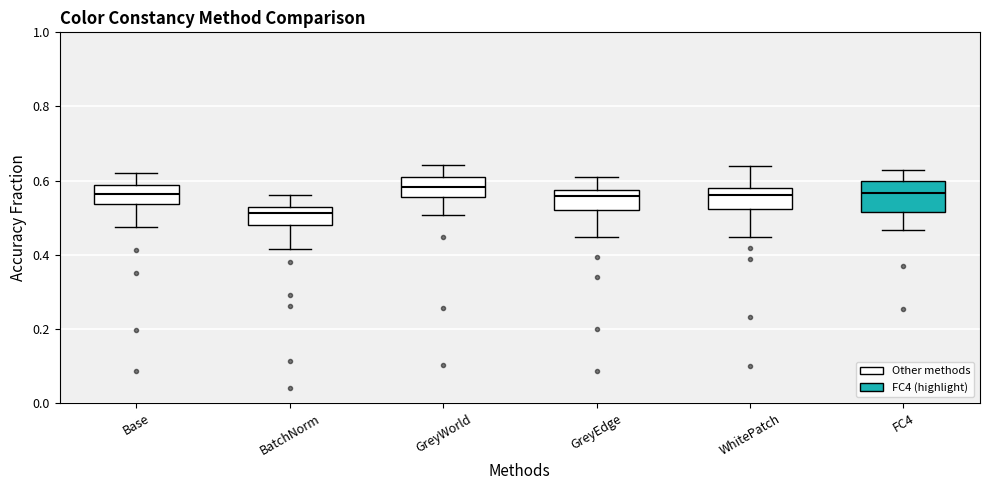

Where does the upper whisker of the box for FC4 end on the y-axis? The values are not printed on the chart, so give them approximately, as read against the axis.

0.62